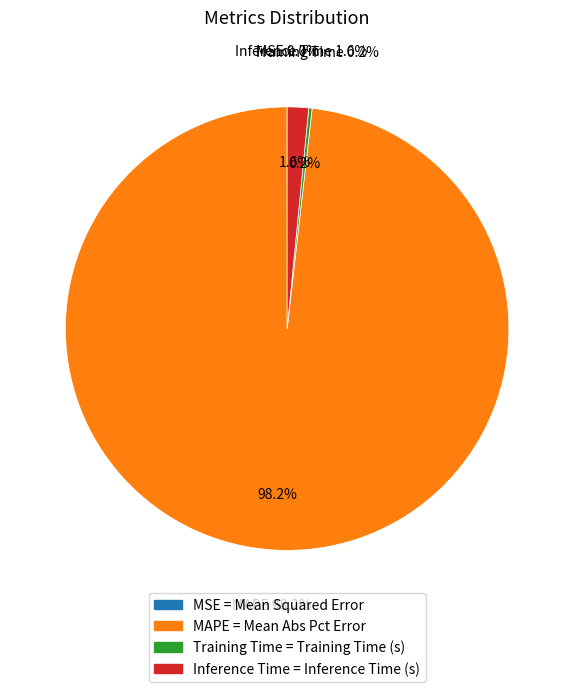

Is there any slice that represents more than half of the pie?

Yes